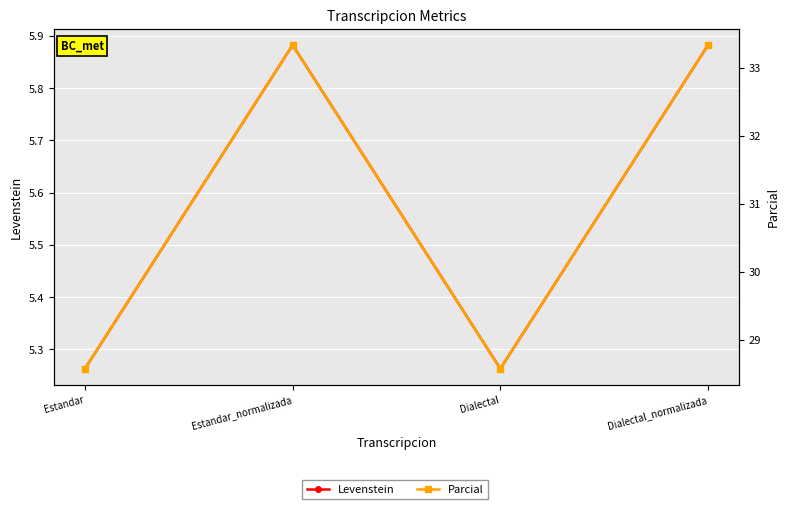

True or false: Parcial and Levenstein intersect in this chart.

False